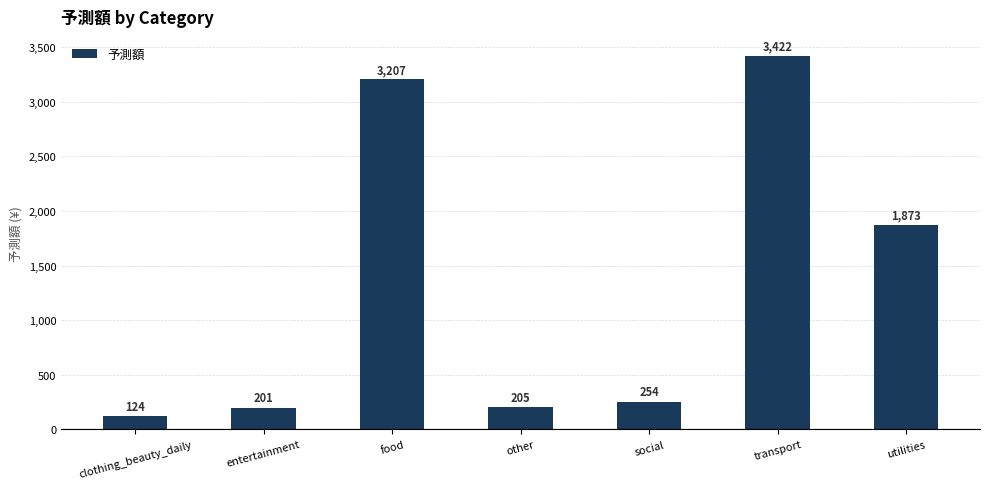

What is the smallest value displayed?

123.9